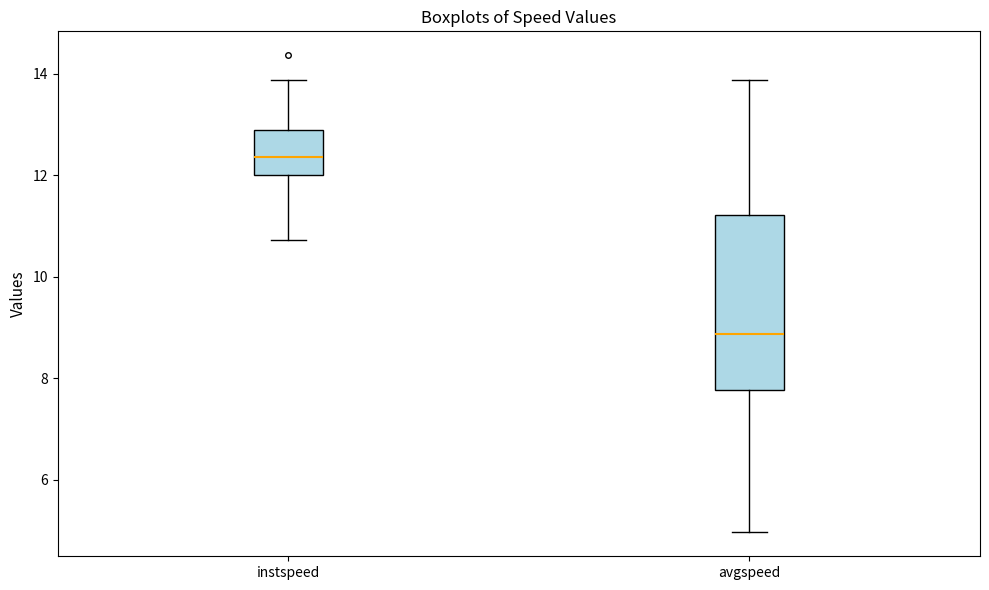

Reading left to right, transcribe this box plot: for each box, give where its median line is, the range the box spans, and where its two whiskers end, as read against the y-axis. The values are not printed on the chart, so give them approximately, as read against the axis.

instspeed: median 12.4, box 12.0 to 12.8, whiskers 10.8 to 13.8
avgspeed: median 8.8, box 7.8 to 11.2, whiskers 5.0 to 13.8